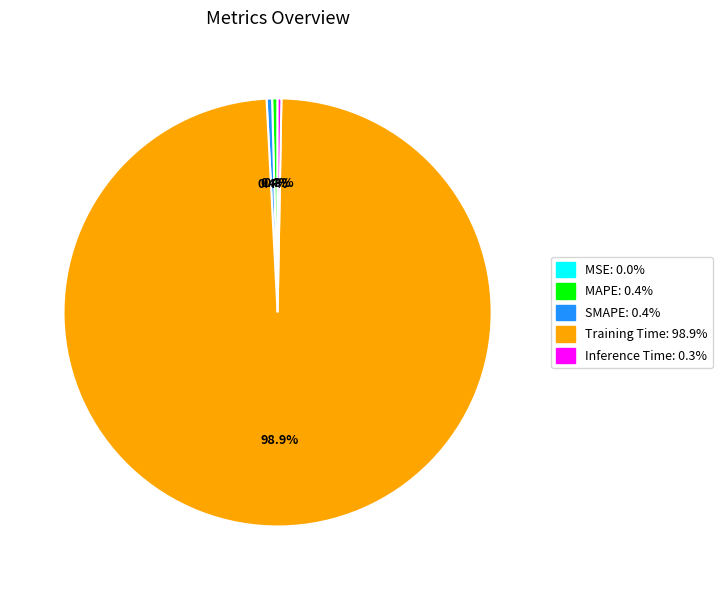

What is the largest slice in the pie chart?

Training Time